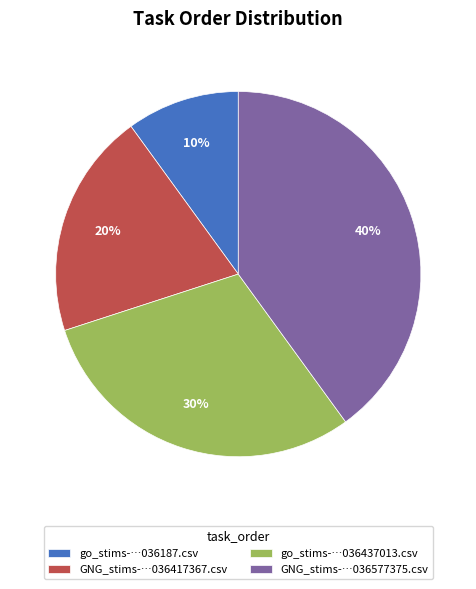

To the nearest percent, what is the average slice percentage?

25%